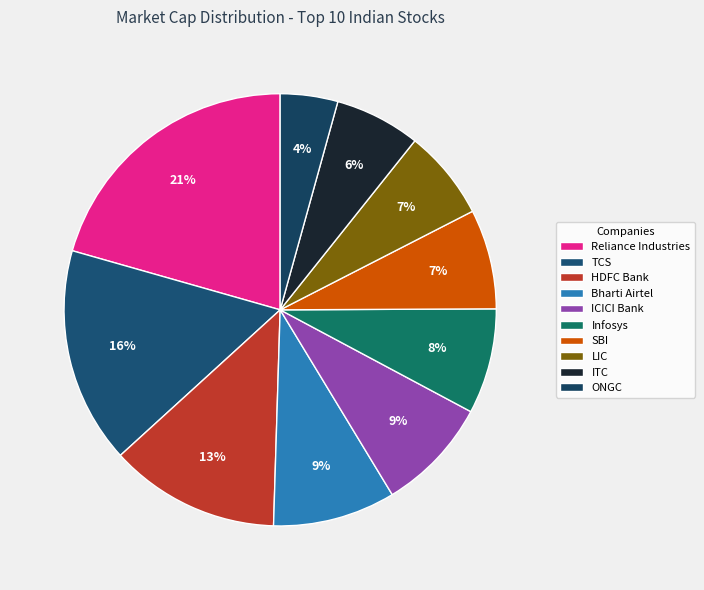

Does SBI account for over 50% of the chart?

No